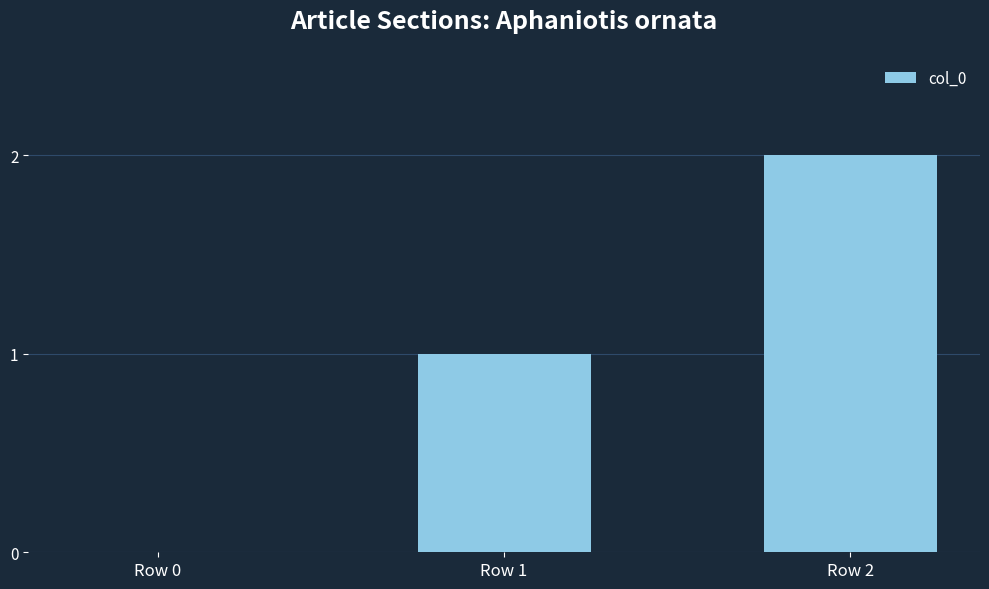

What is the approximate value at Row 2?

2